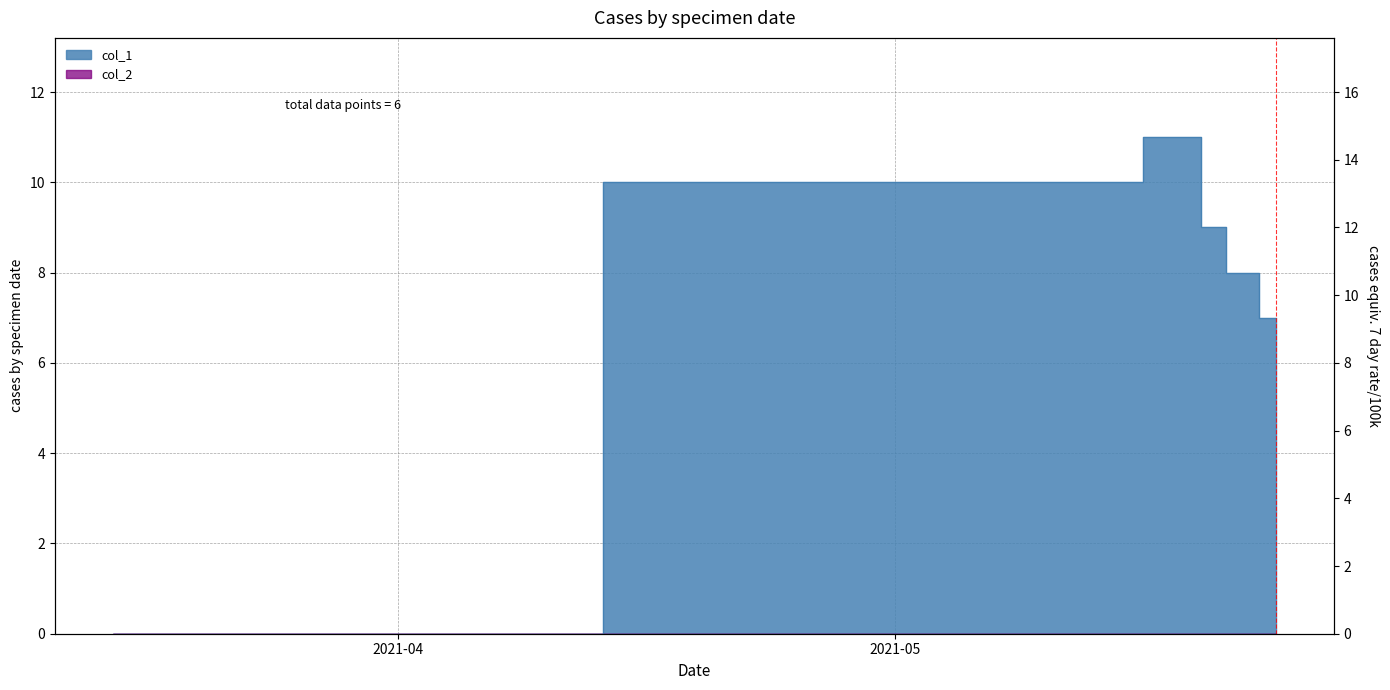

Between 1621643613 and 1621384414, which is larger?

1621384414